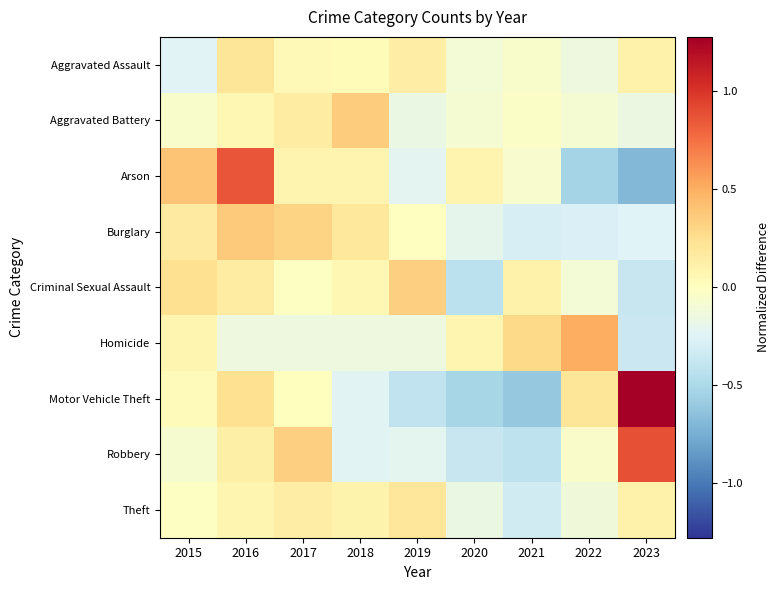

Which series changed the most between 2015 and 2021?

Motor Vehicle Theft